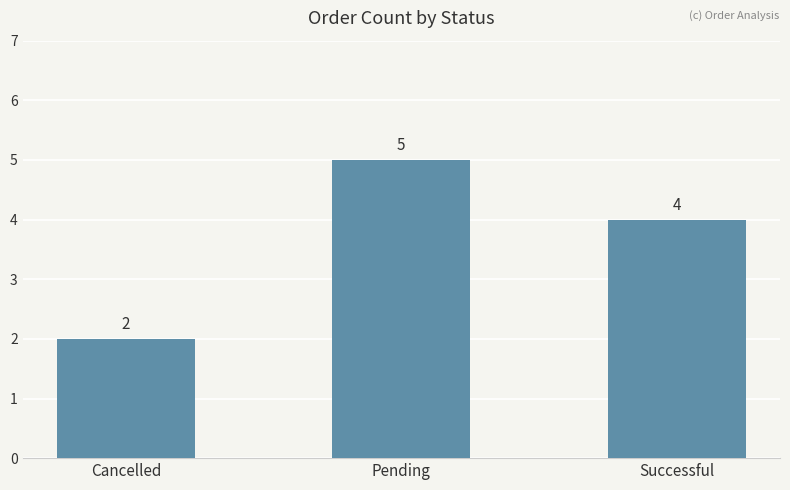

Reading right to left, extract all data points from this chart.

4	5	2